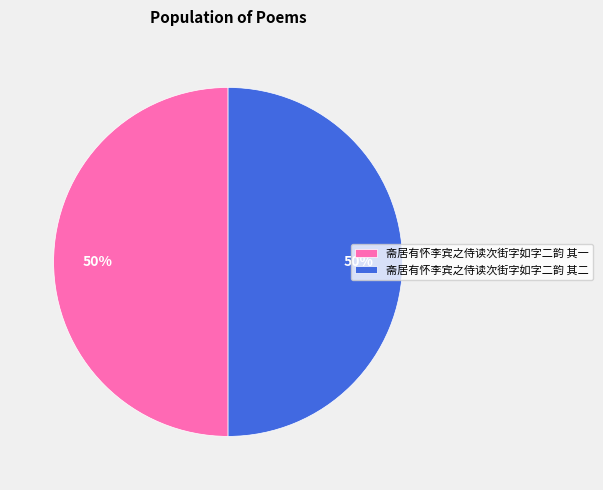

How many segments does this pie chart have?

2